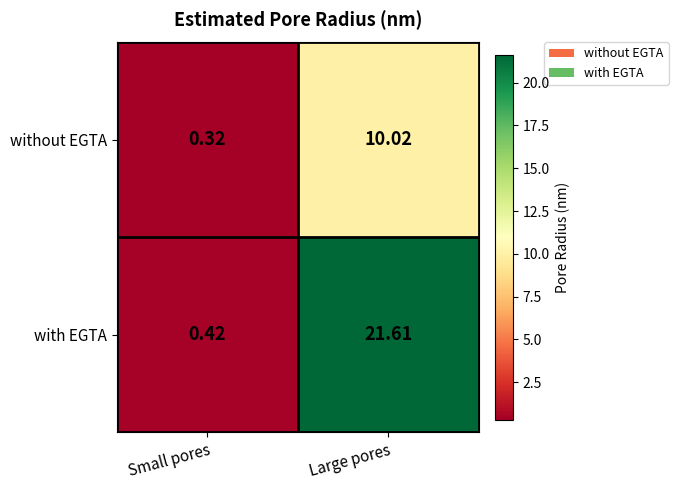

Which series has the largest range (max minus min)?

with EGTA